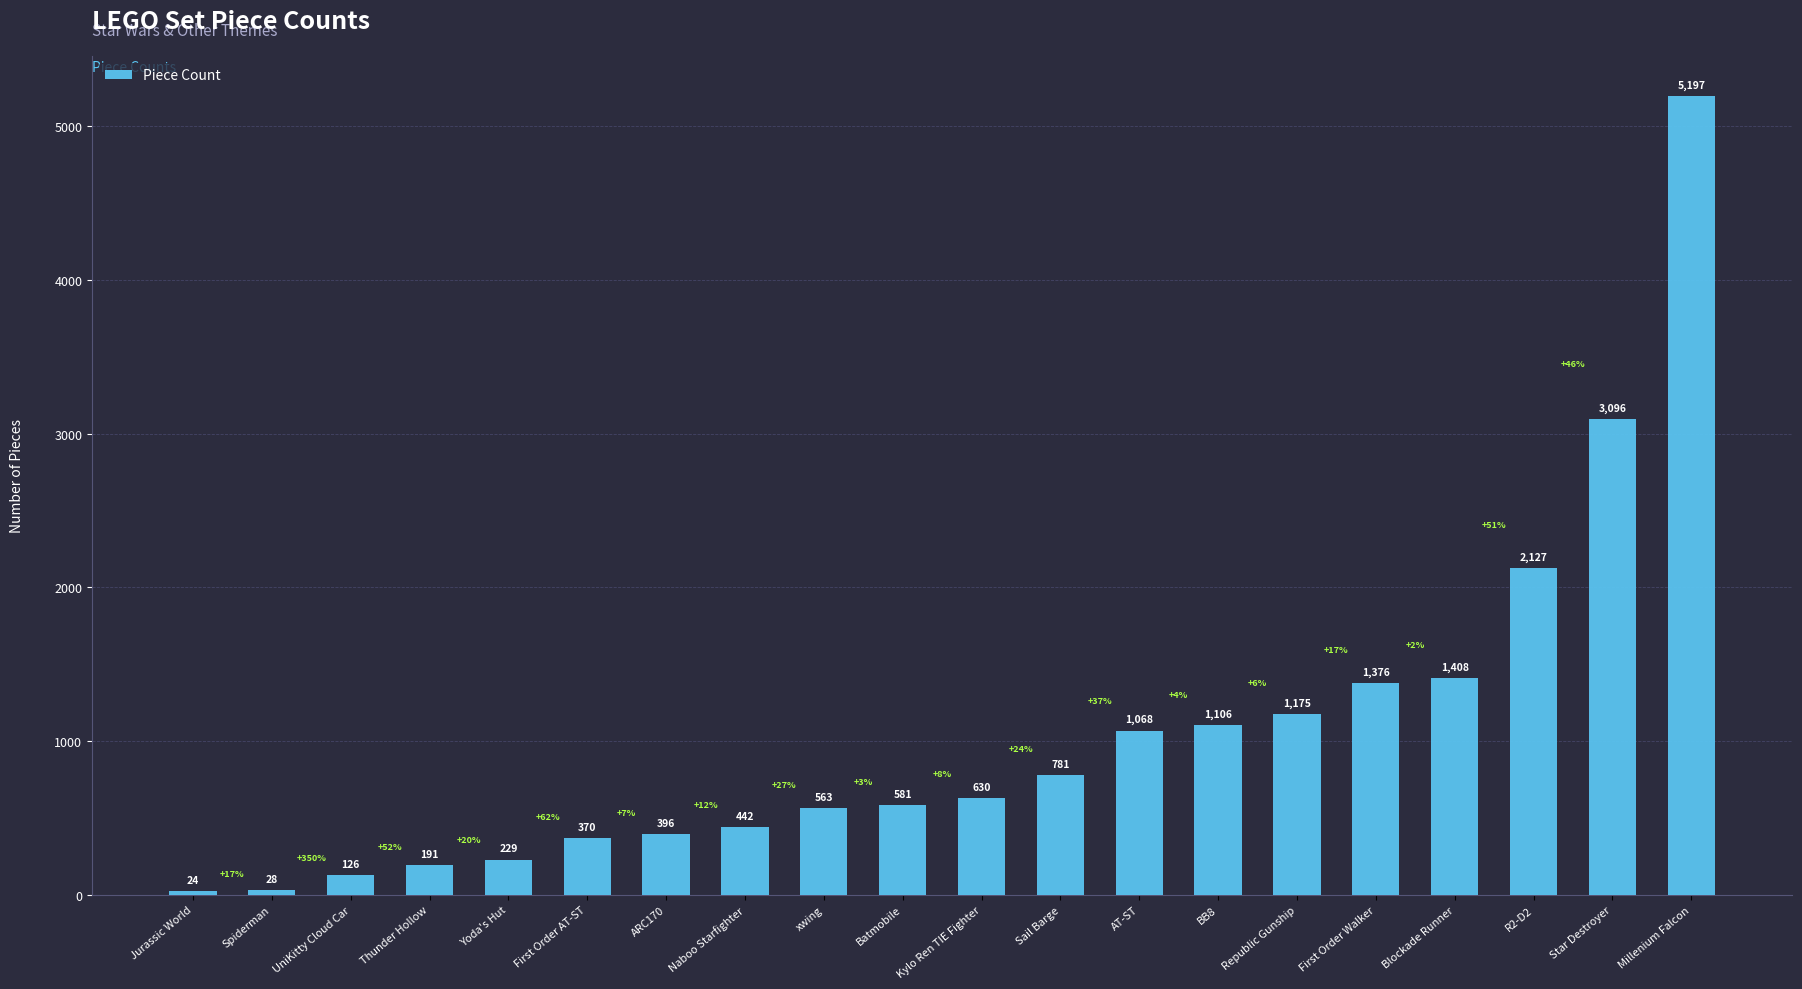

Are the bars horizontal?

No